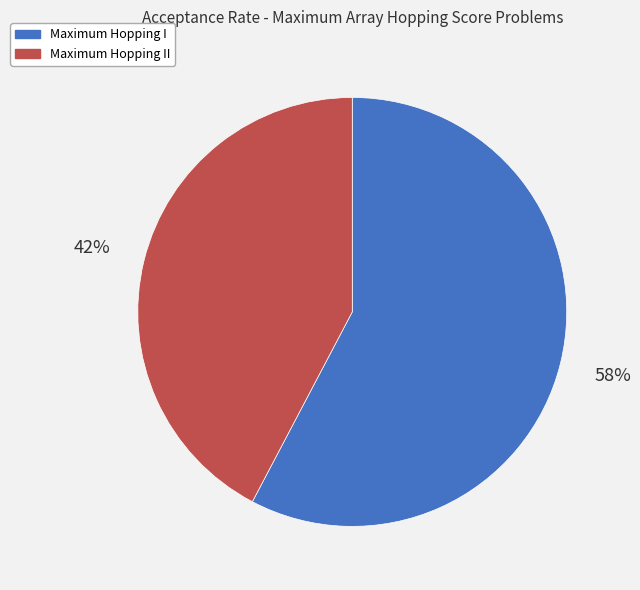

To the nearest percent, what is the average slice percentage?

50%